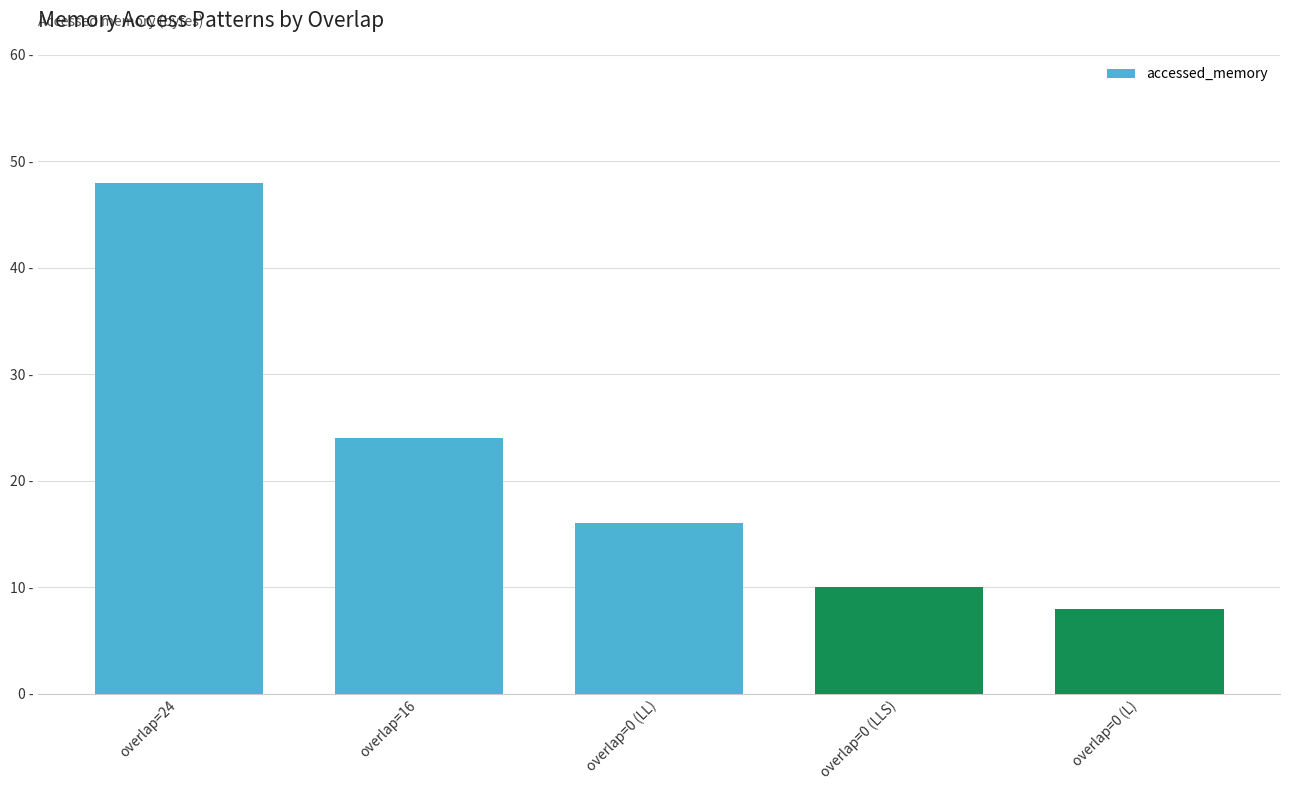

Rank the categories by value from lowest to highest.

overlap=0 (L), overlap=0 (LLS), overlap=0 (LL), overlap=16, overlap=24